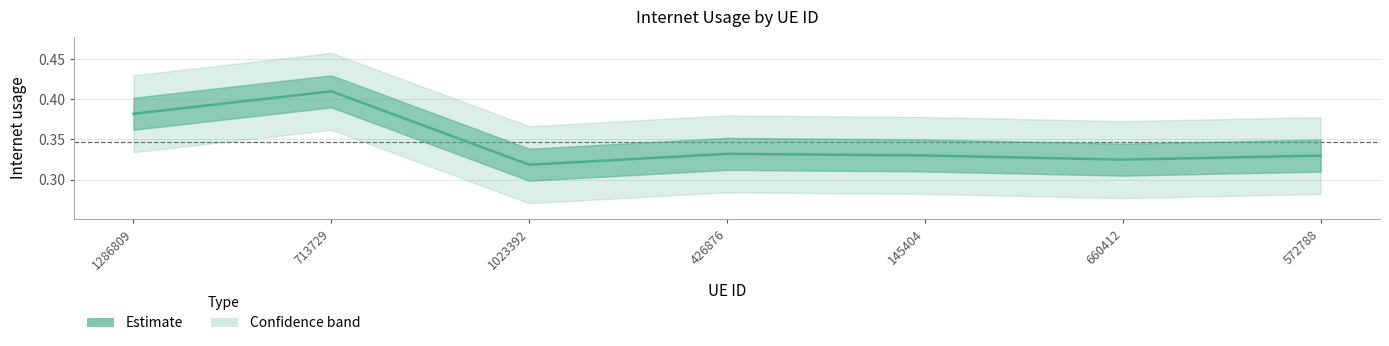

What is the smallest value displayed?

0.3